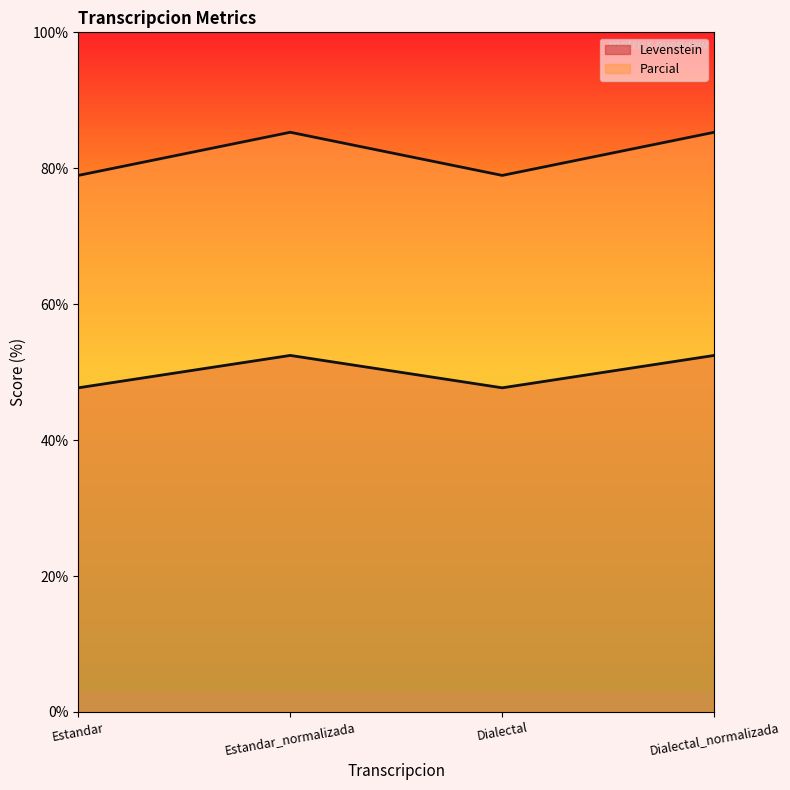

How many lines are shown in the chart?

2